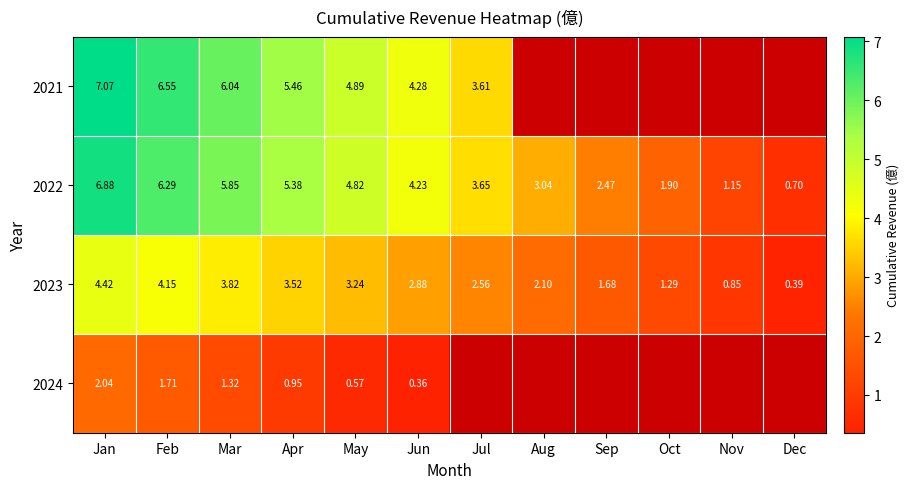

What is the sum of the 2022 values at Mar and Jul?

9.5